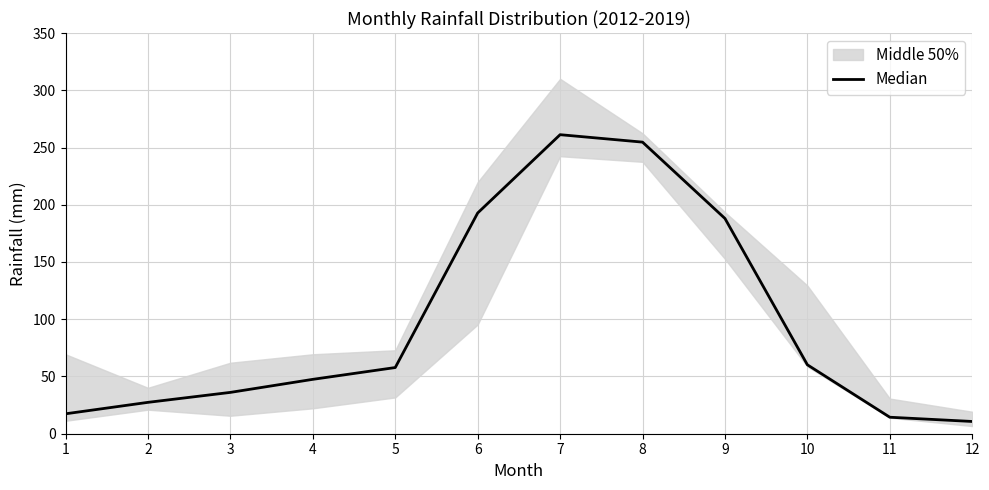

The value at 7 is 86.9. True or false?

False